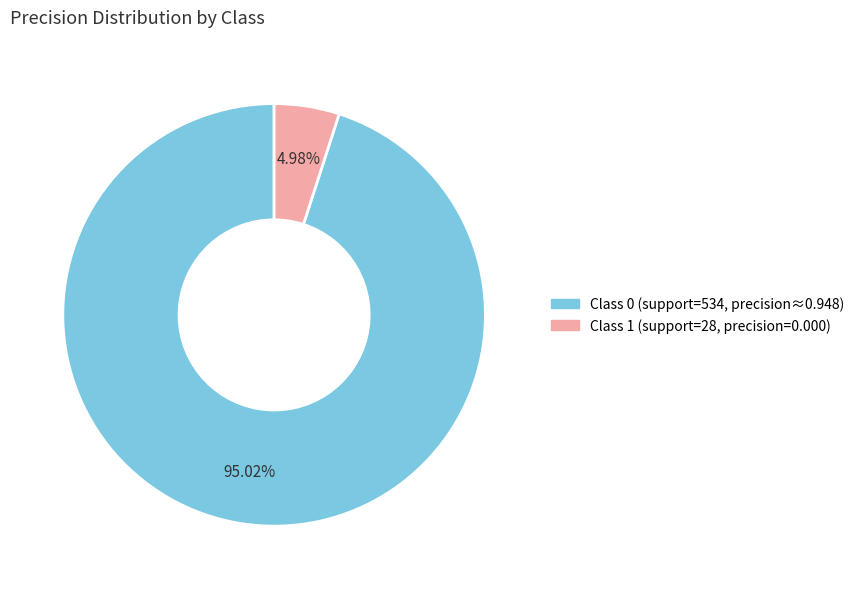

Is the sum of Class 1 (support=28, precision=0.000) and Class 0 (support=534, precision≈0.948) greater than half?

Yes